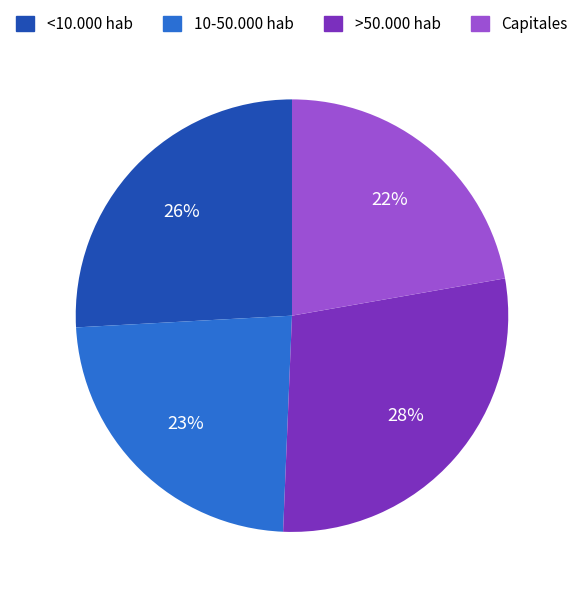

Is the sum of Capitales and <10.000 hab greater than half?

No